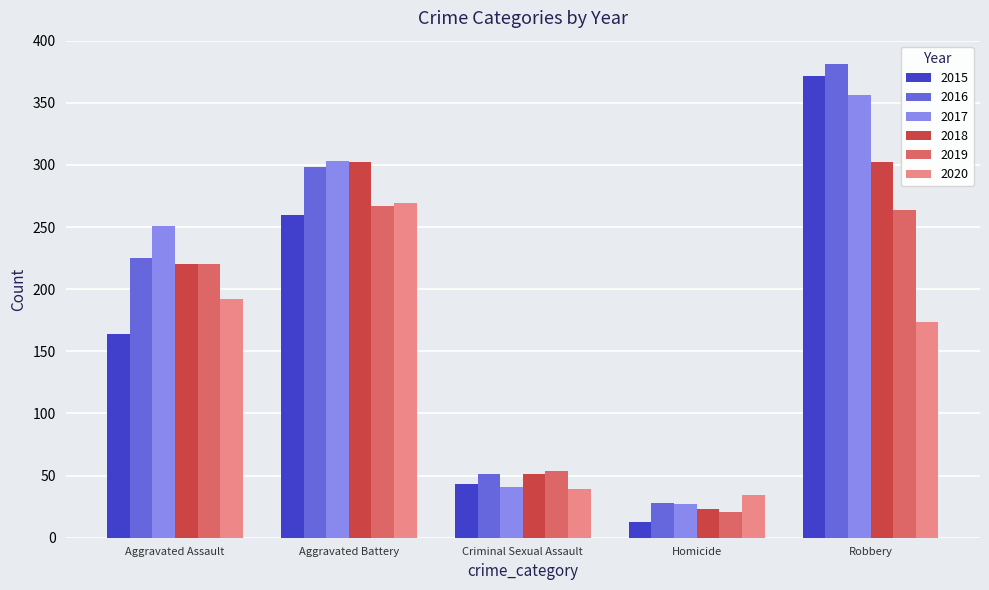

What is the average value of the 2020 series?

142